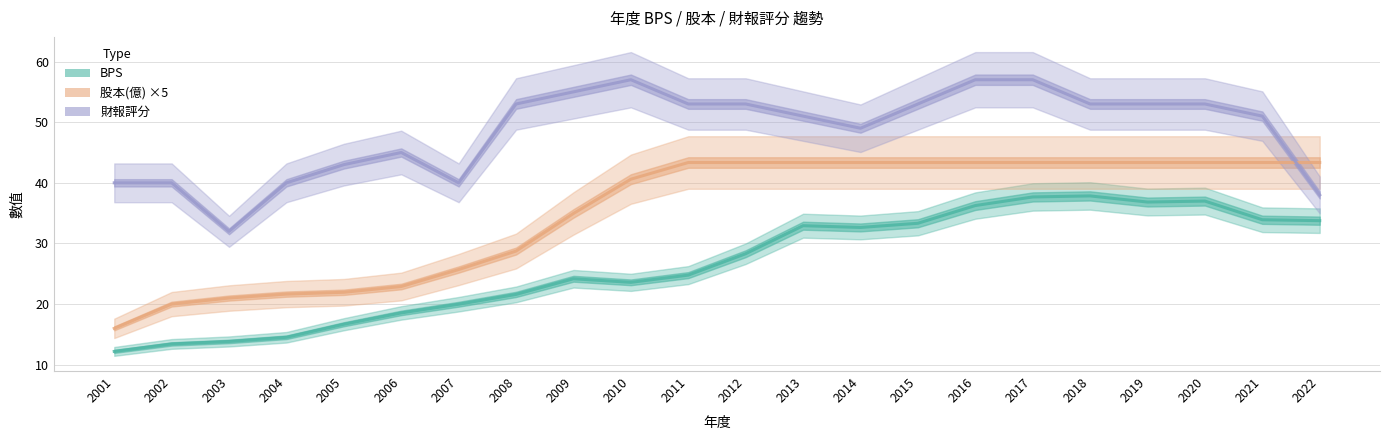

Which category has the highest value in the 股本(億) ×5 series?

2011